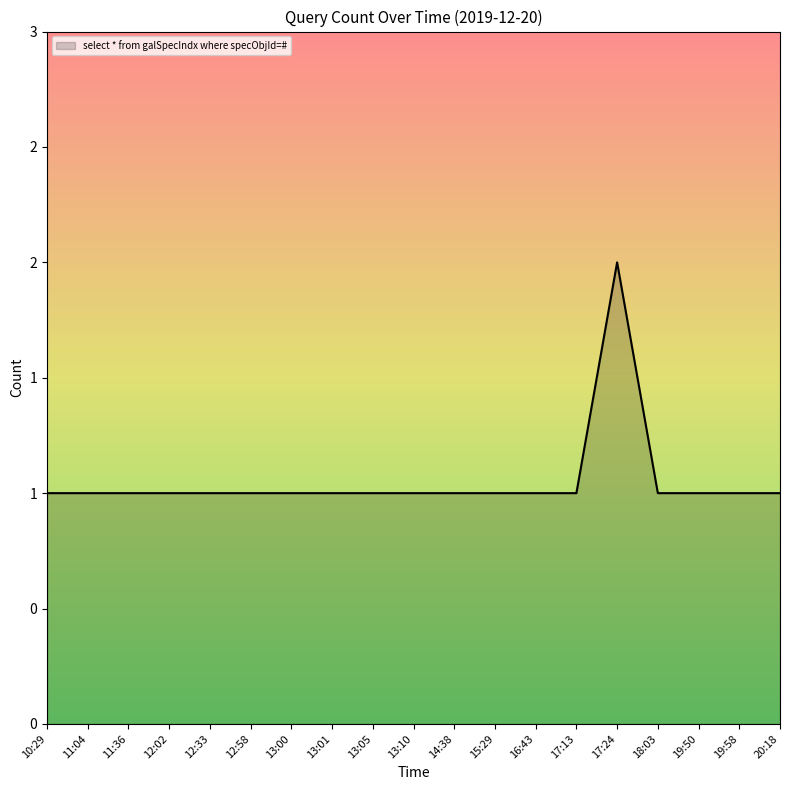

Does the chart have visible grid lines?

No